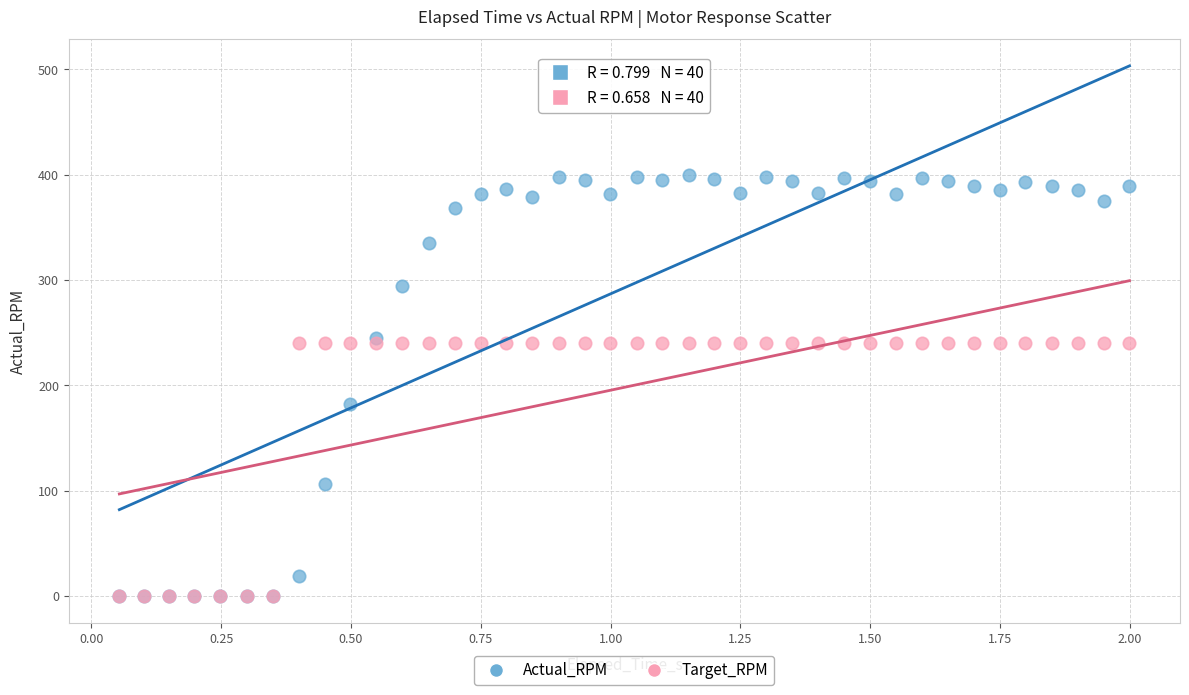

Which series has the widest spread of Y values?

Actual_RPM